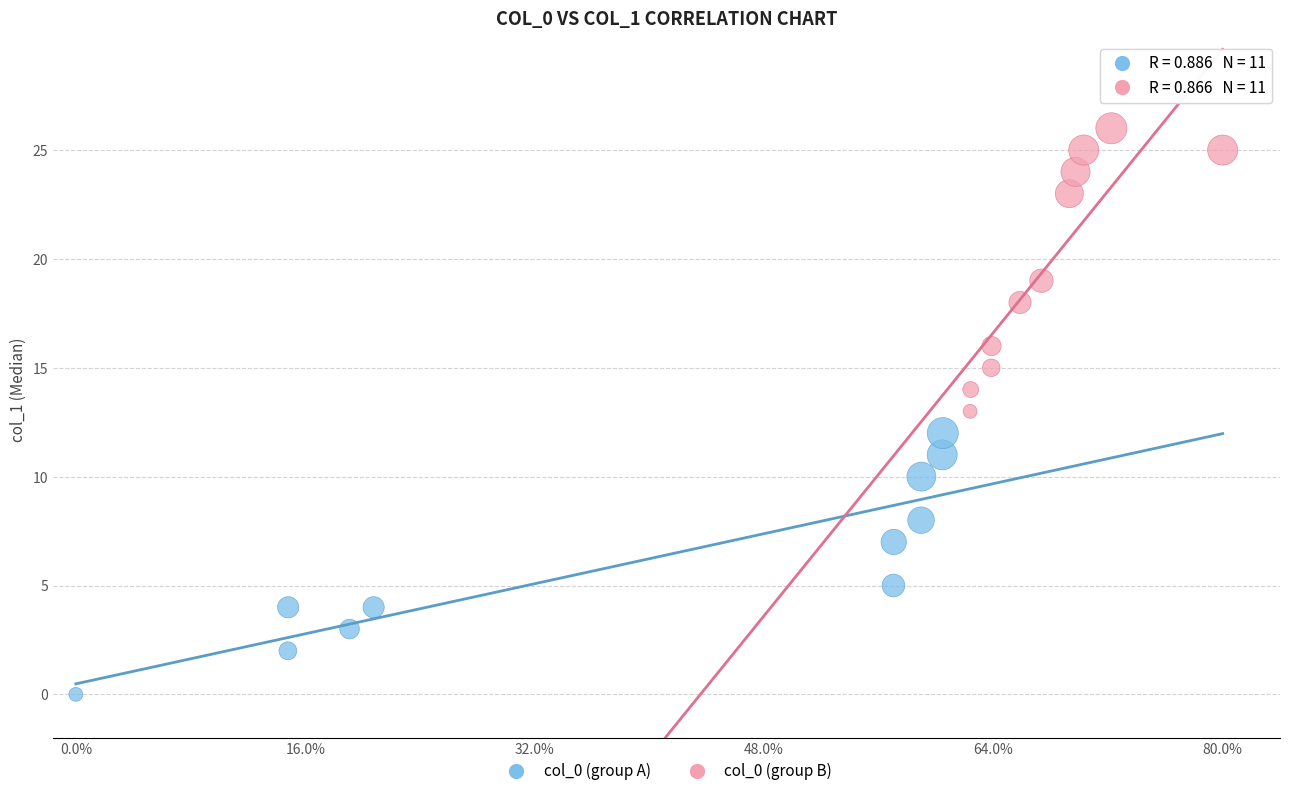

What are all the series names shown in the legend?

col_0 (group A), col_0 (group B)